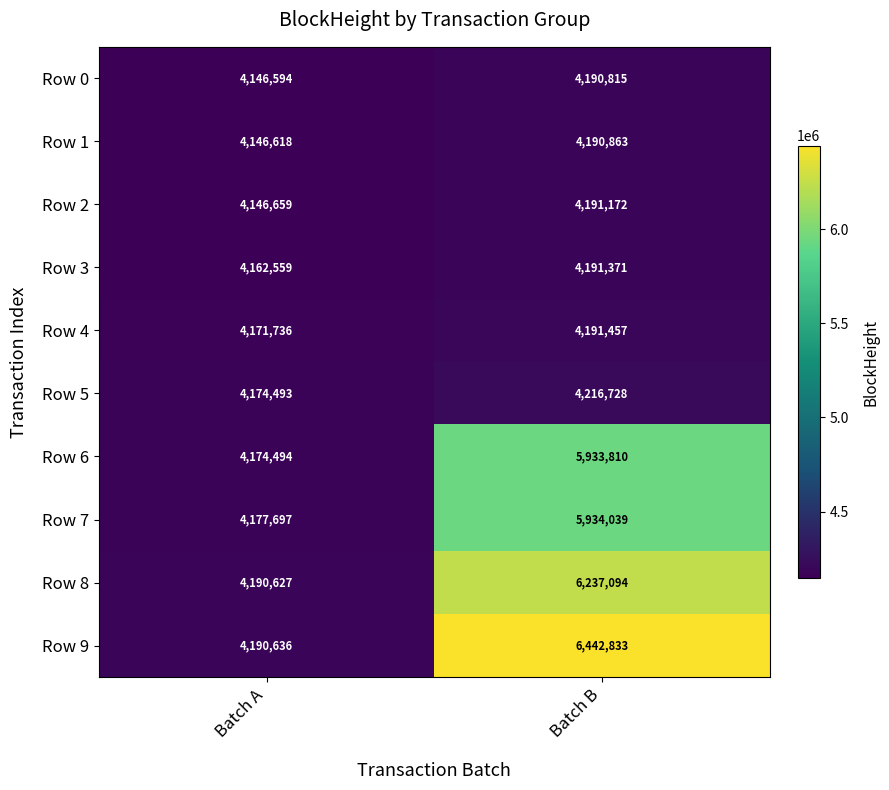

Which series has the largest total across all categories?

Row 9